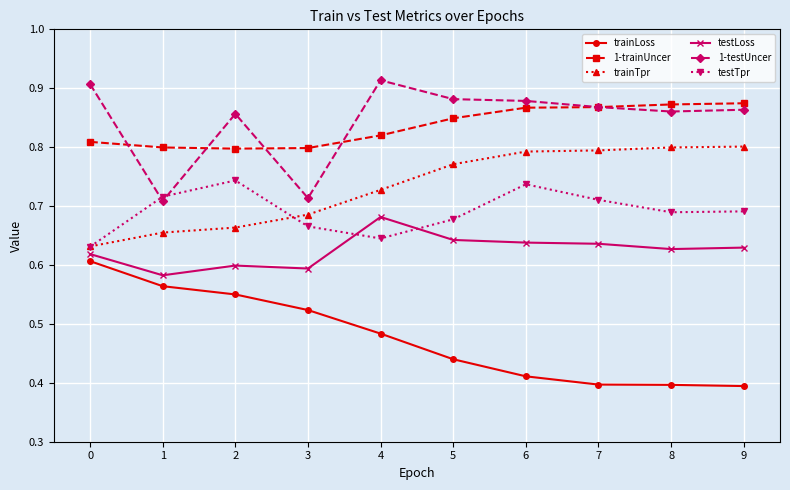

True or false: trainLoss has a value of 0.4 at 5.

True